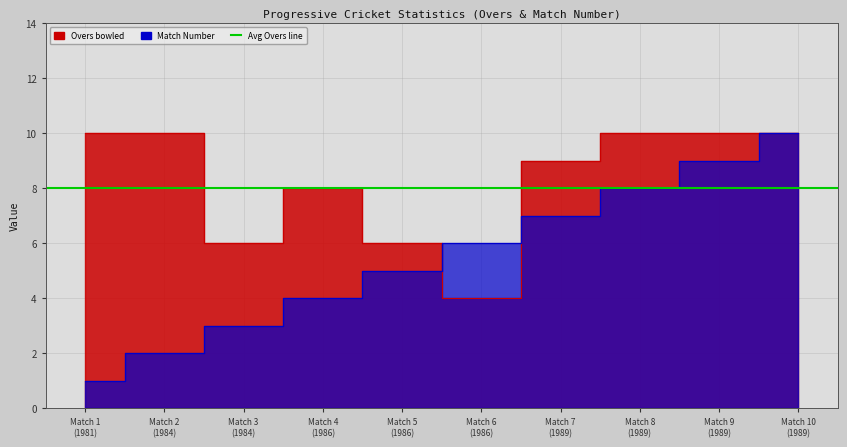

What is the maximum value for Match Number?

10